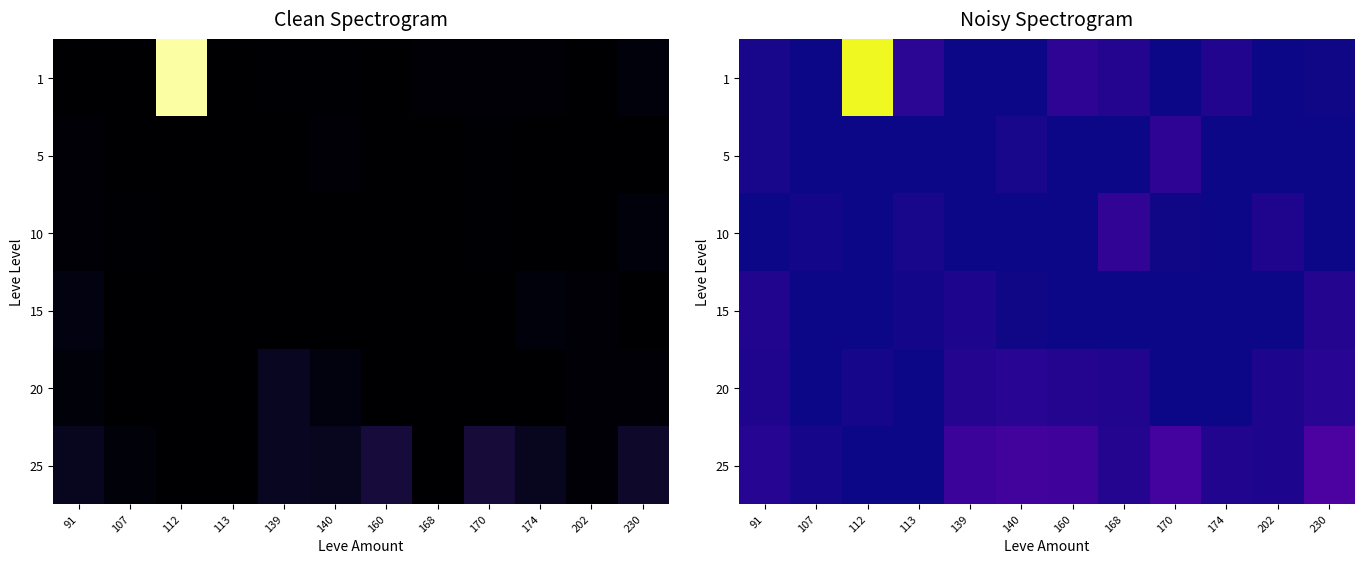

What is the difference between the second highest and second lowest values in the 5 series?

12.0